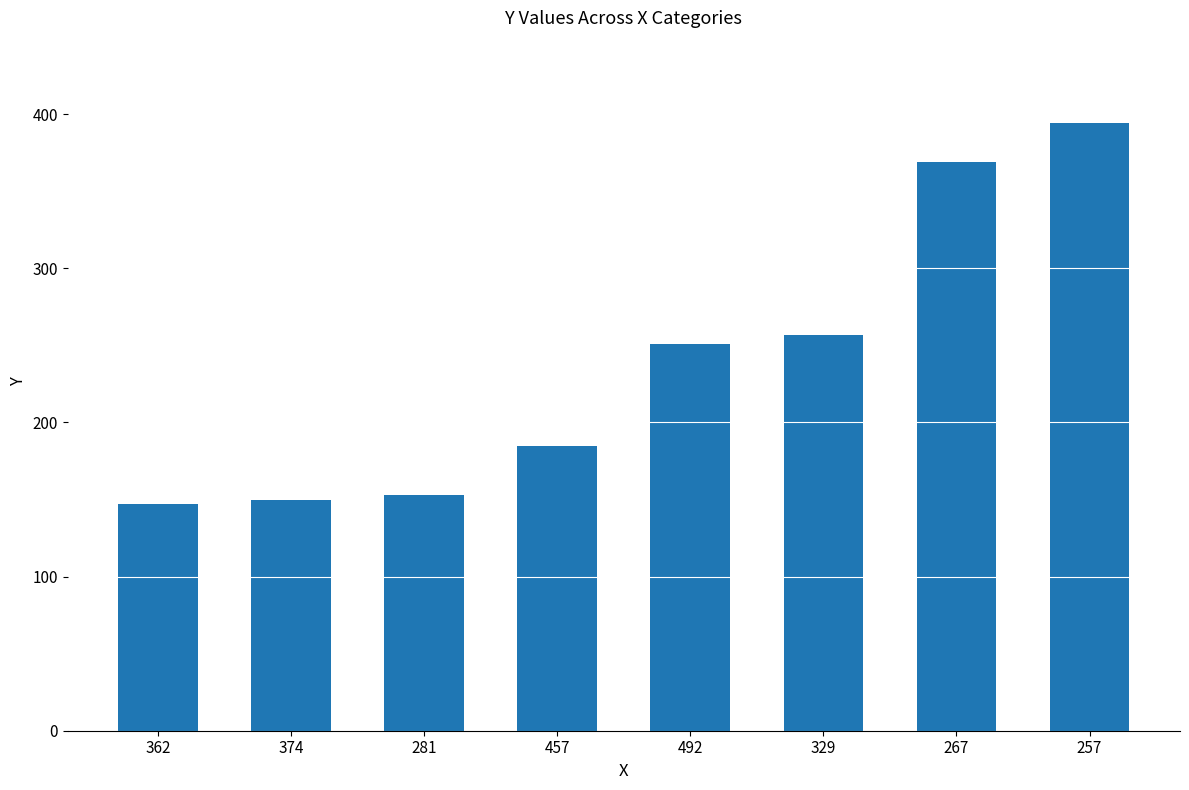

What is the change in value from 281 to 257?

+241